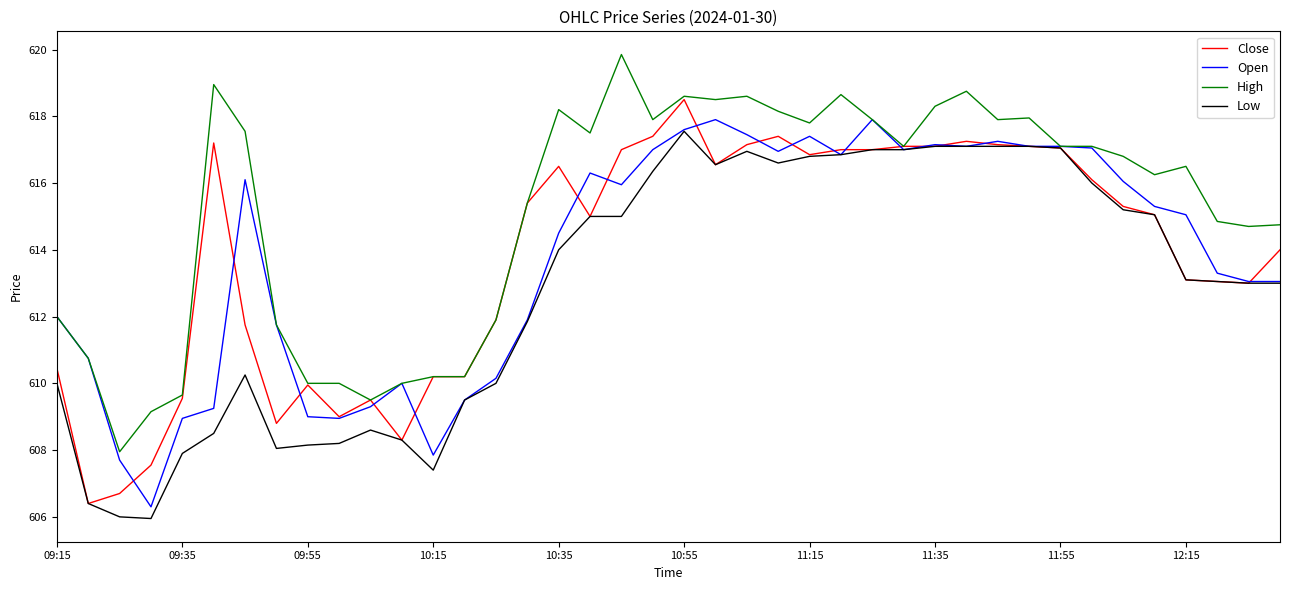

What is the difference between the maximum and second lowest values in the Open series?

10.2